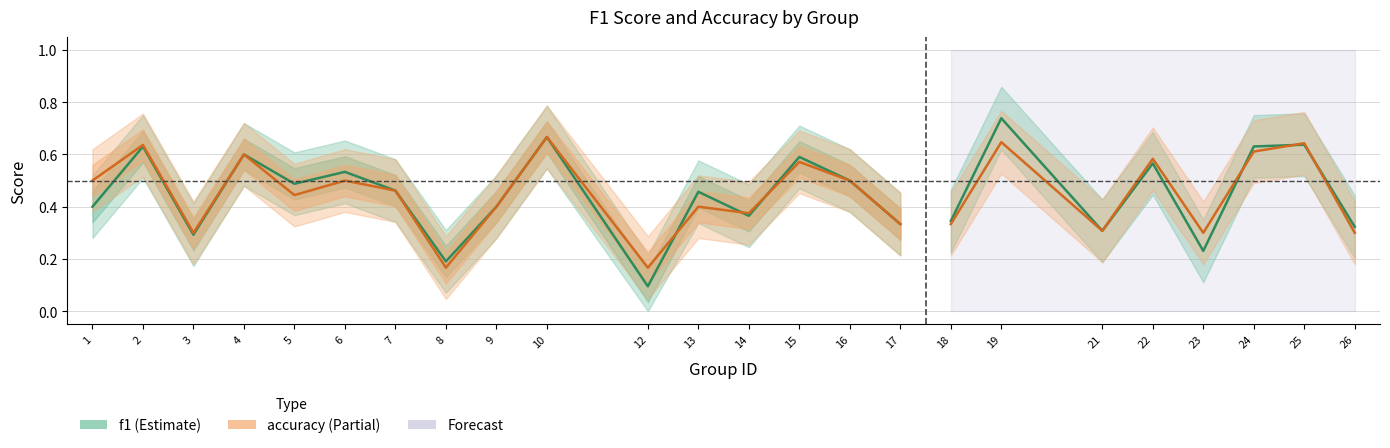

What is the minimum value for f1?

0.1